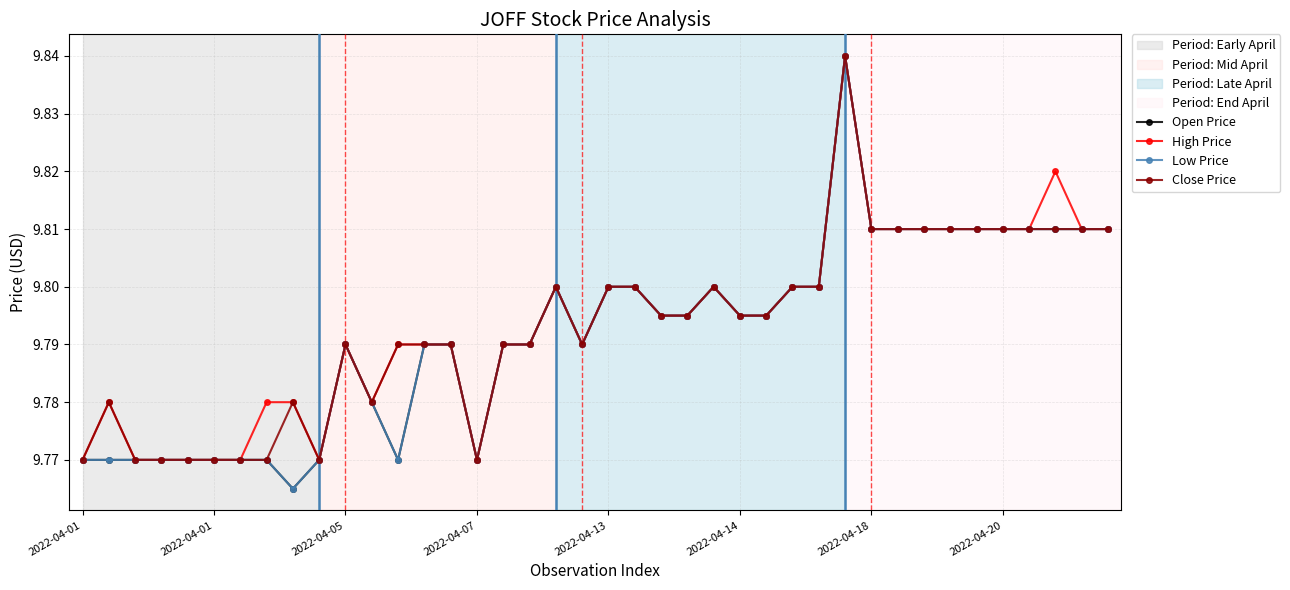

What is the difference between the maximum and minimum values in the High Price series?

0.1